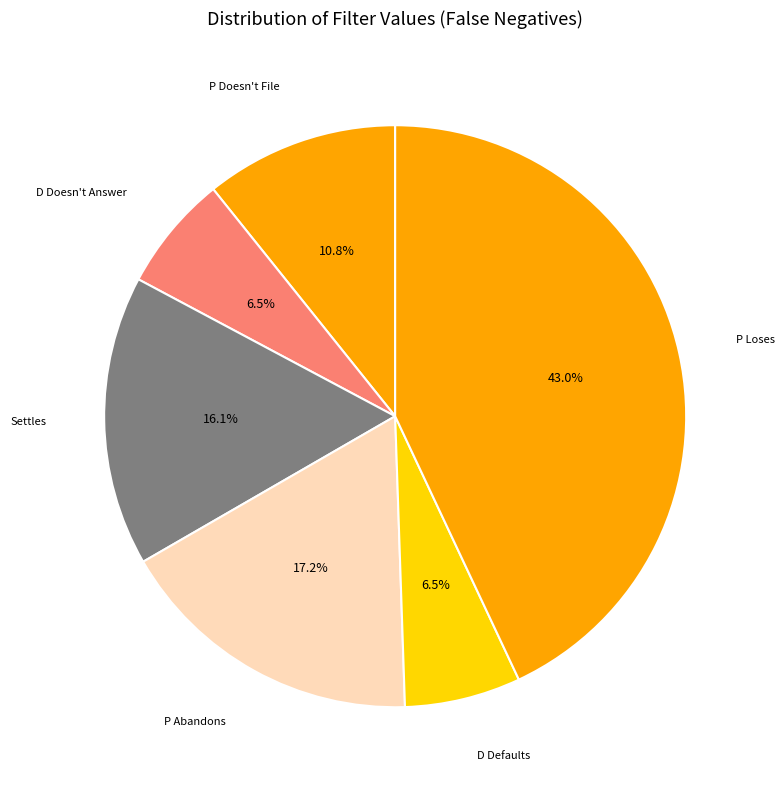

How many segments does this pie chart have?

6